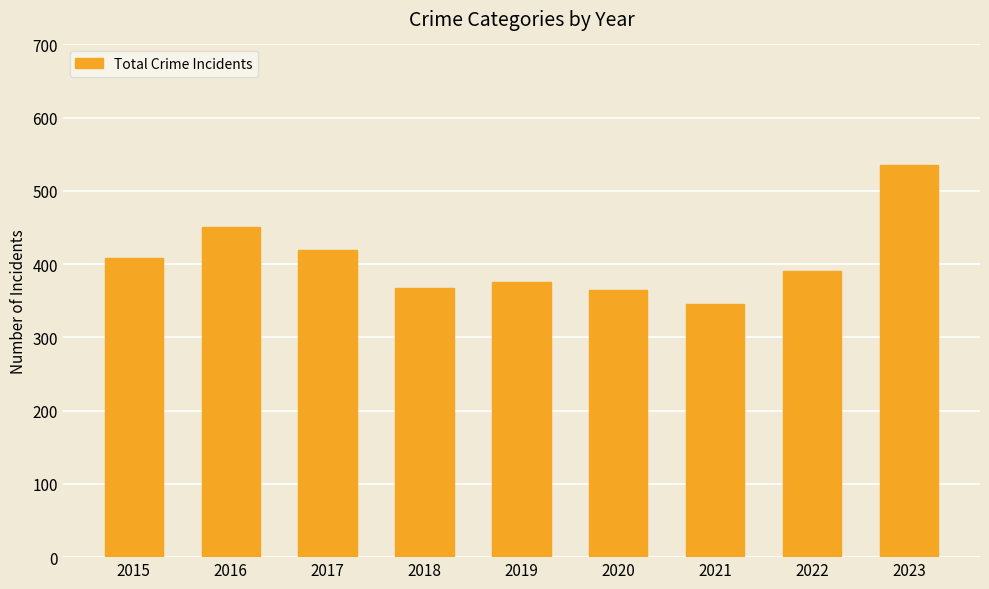

What is the maximum value shown in the chart?

536